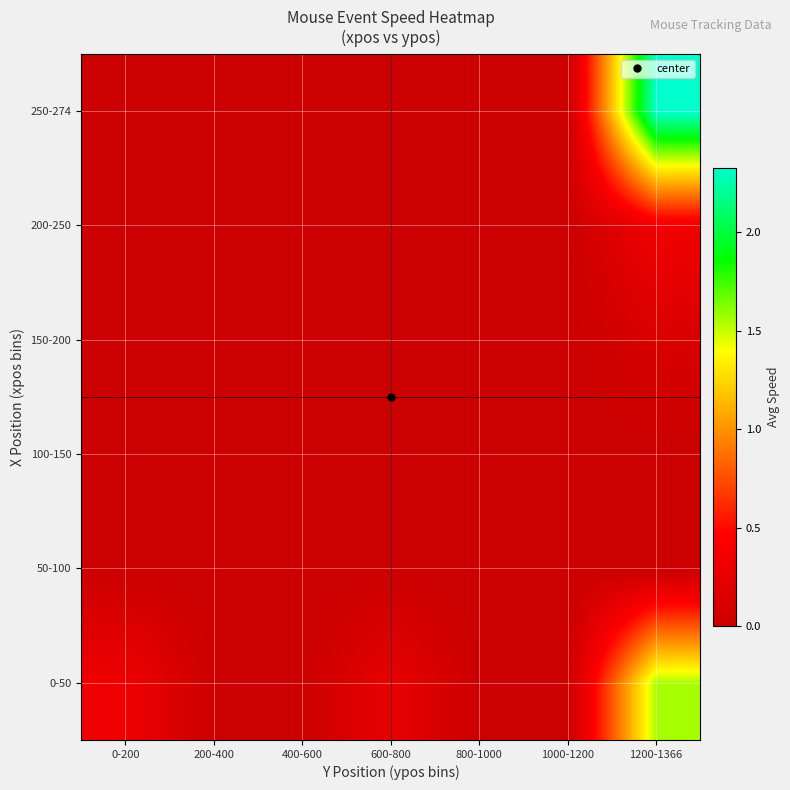

Which category has the lowest value across all series?

200-400